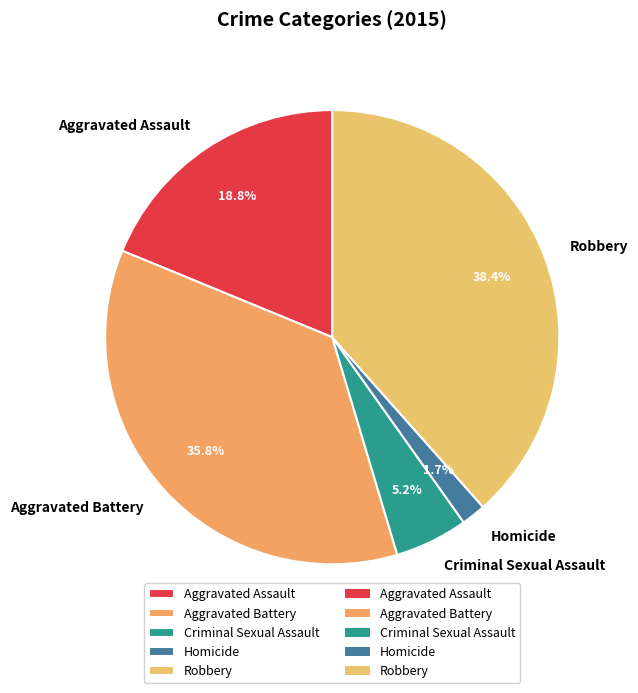

Is it true that Aggravated Battery is 27% of the pie?

False